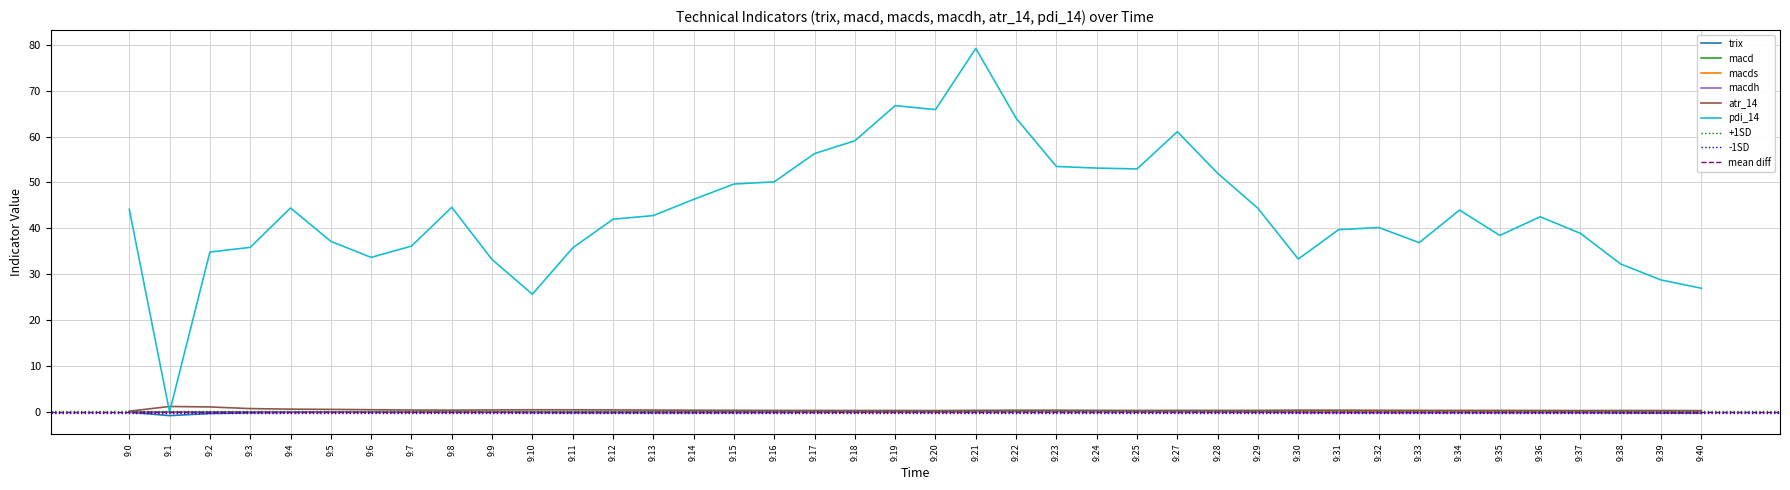

Does the chart display data point markers on the line(s)?

No